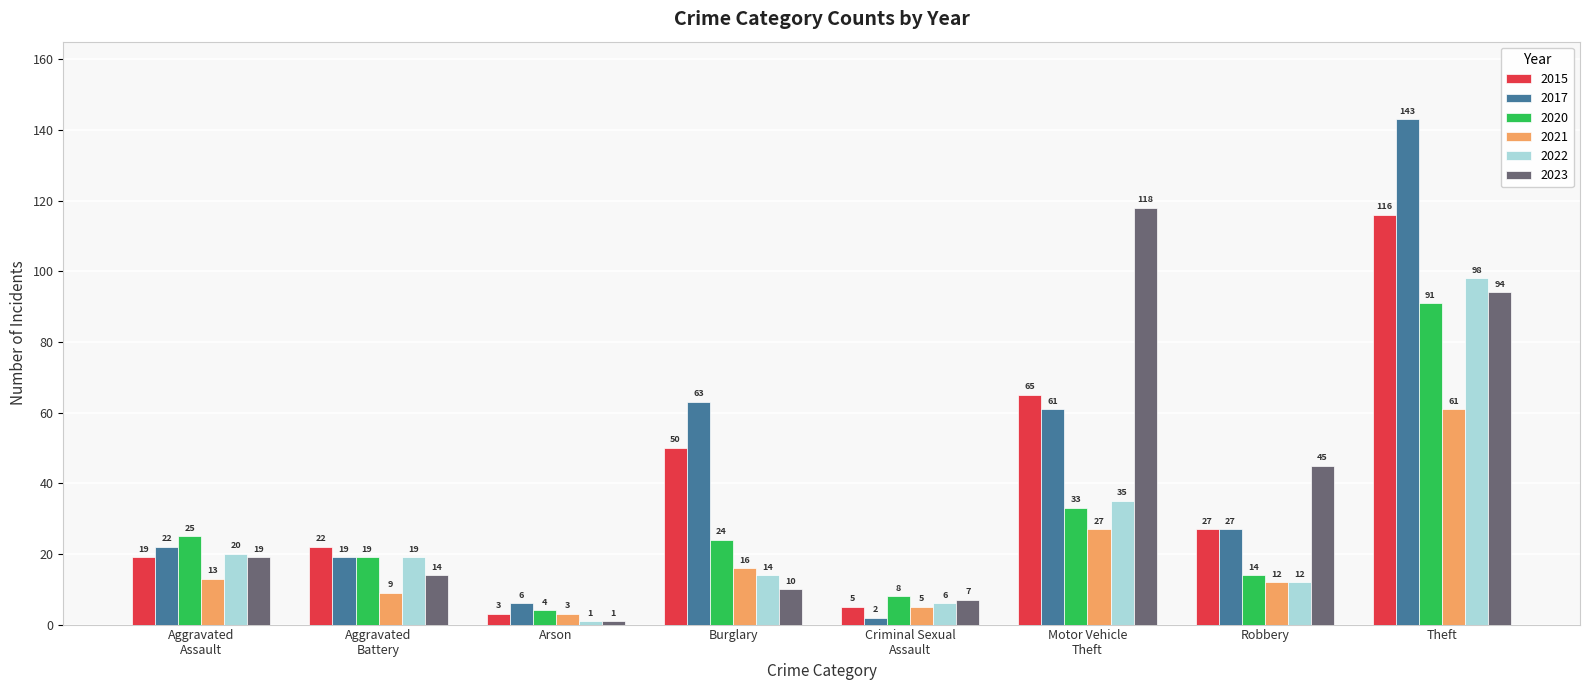

Reading right to left, list all the values displayed in this chart.

2015: Theft=116	Robbery=27	Motor Vehicle
Theft=65	Criminal Sexual
Assault=5	Burglary=50	Arson=3	Aggravated
Battery=22	Aggravated
Assault=19
2017: Theft=143	Robbery=27	Motor Vehicle
Theft=61	Criminal Sexual
Assault=2	Burglary=63	Arson=6	Aggravated
Battery=19	Aggravated
Assault=22
2020: Theft=91	Robbery=14	Motor Vehicle
Theft=33	Criminal Sexual
Assault=8	Burglary=24	Arson=4	Aggravated
Battery=19	Aggravated
Assault=25
2021: Theft=61	Robbery=12	Motor Vehicle
Theft=27	Criminal Sexual
Assault=5	Burglary=16	Arson=3	Aggravated
Battery=9	Aggravated
Assault=13
2022: Theft=98	Robbery=12	Motor Vehicle
Theft=35	Criminal Sexual
Assault=6	Burglary=14	Arson=1	Aggravated
Battery=19	Aggravated
Assault=20
2023: Theft=94	Robbery=45	Motor Vehicle
Theft=118	Criminal Sexual
Assault=7	Burglary=10	Arson=1	Aggravated
Battery=14	Aggravated
Assault=19